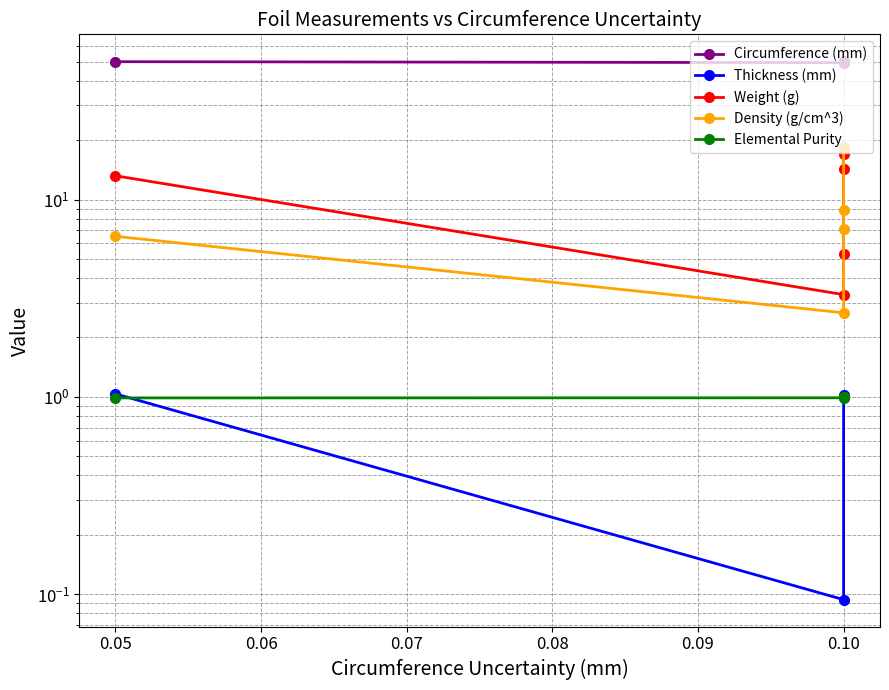

What is the highest value of the Weight (g) series?

16.9